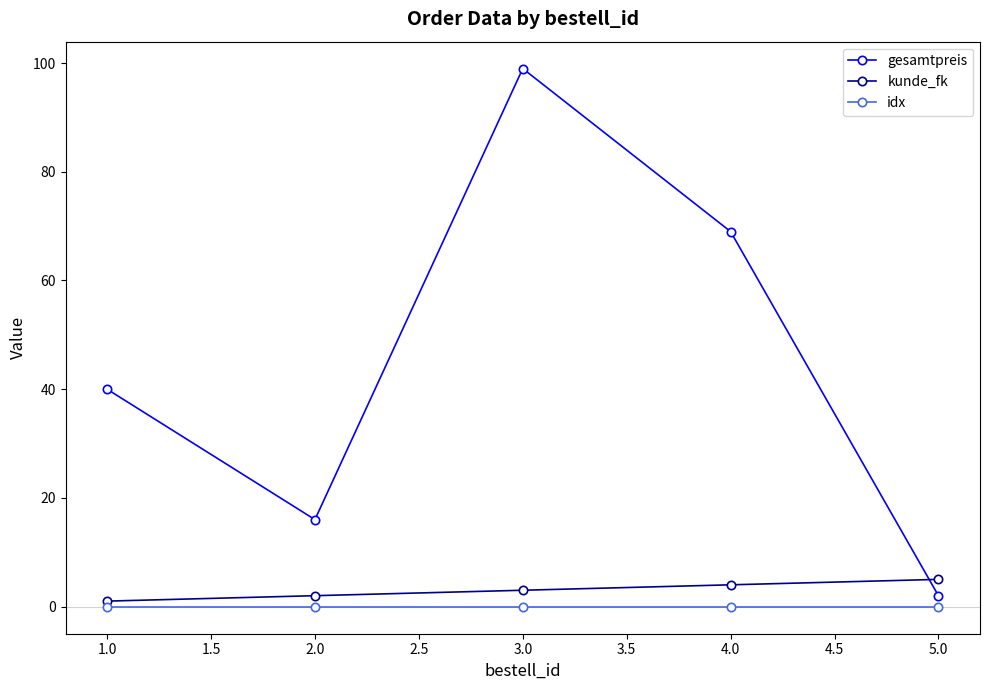

Rank the series by their maximum value, from highest to lowest.

gesamtpreis, kunde_fk, idx